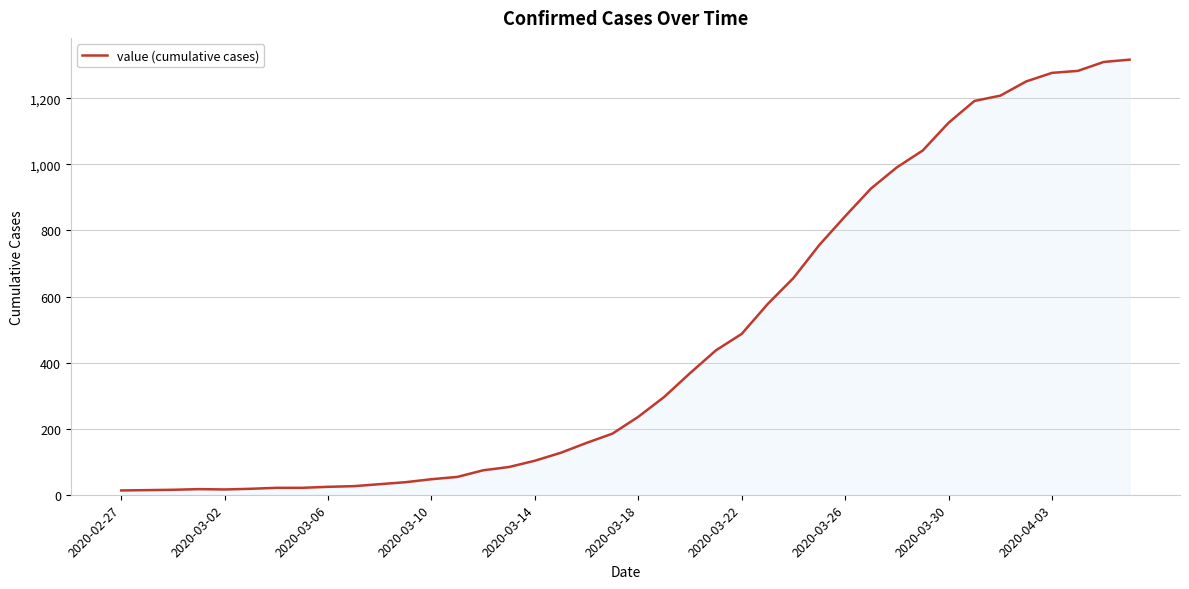

What is the difference between the maximum and minimum values?

1304